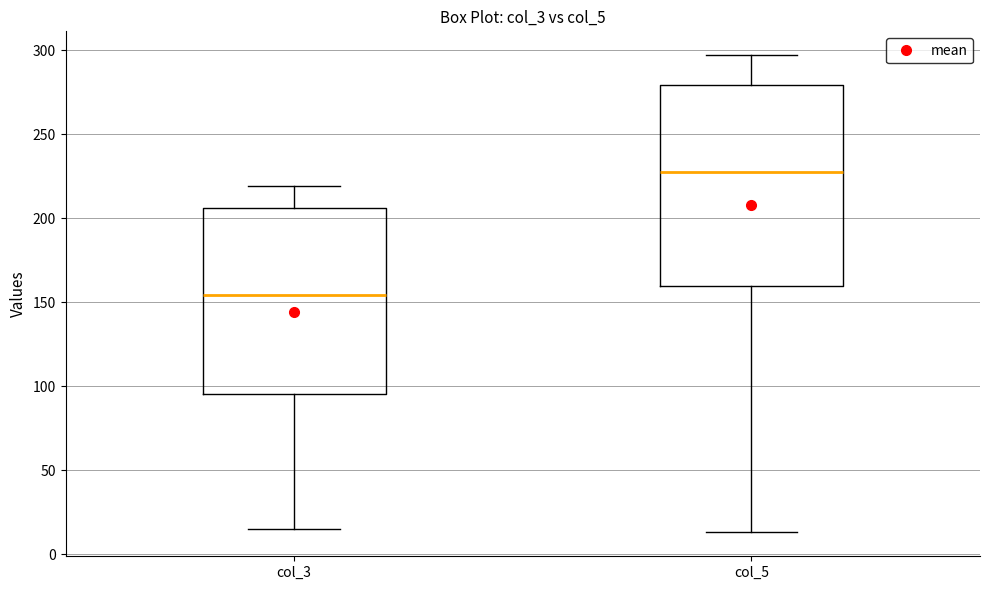

Which box is the tallest, from its lower edge to its upper edge?

col_5